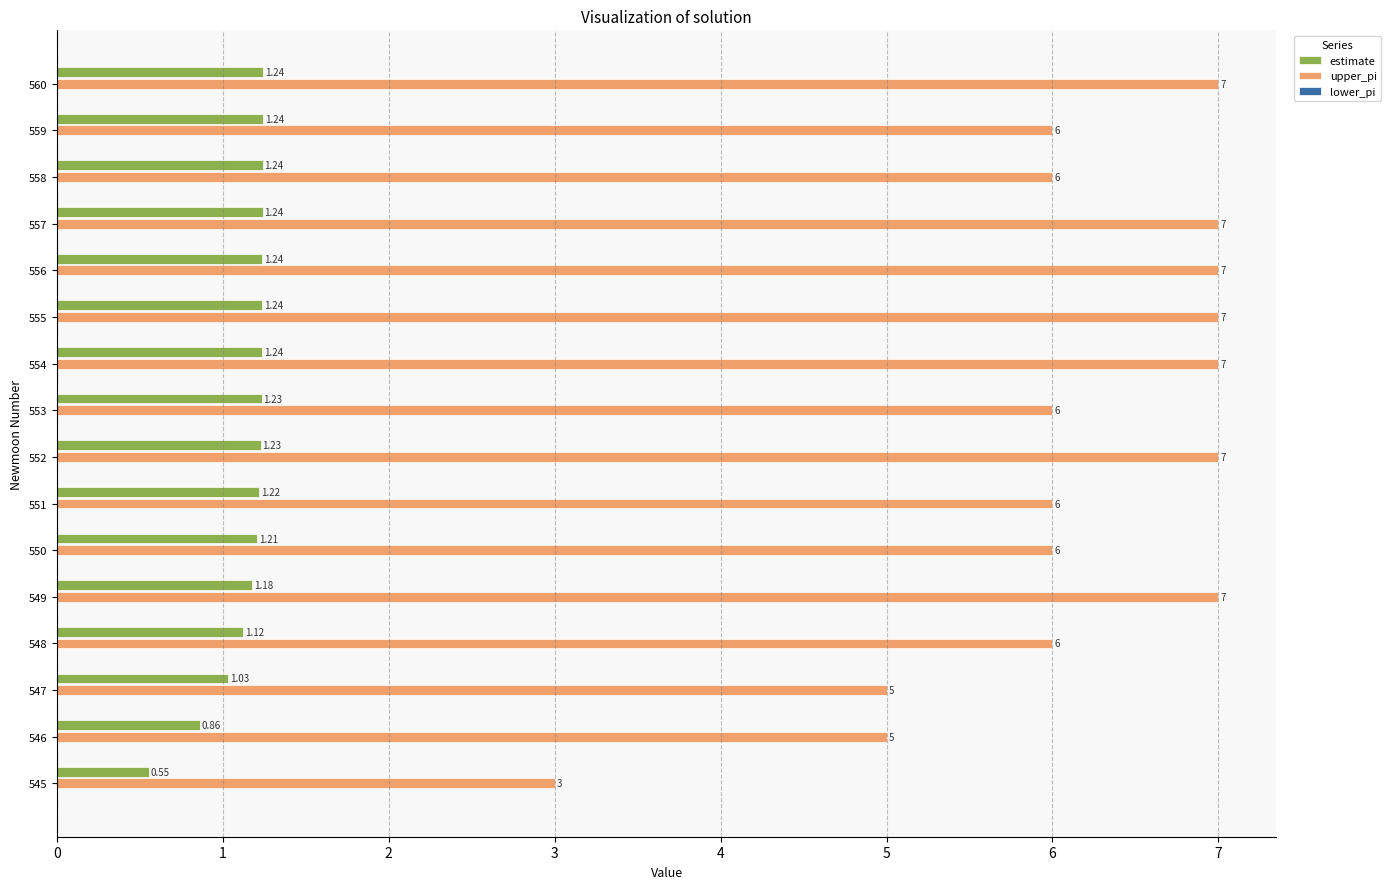

At 560, list the series in order from smallest to largest.

estimate, upper_pi